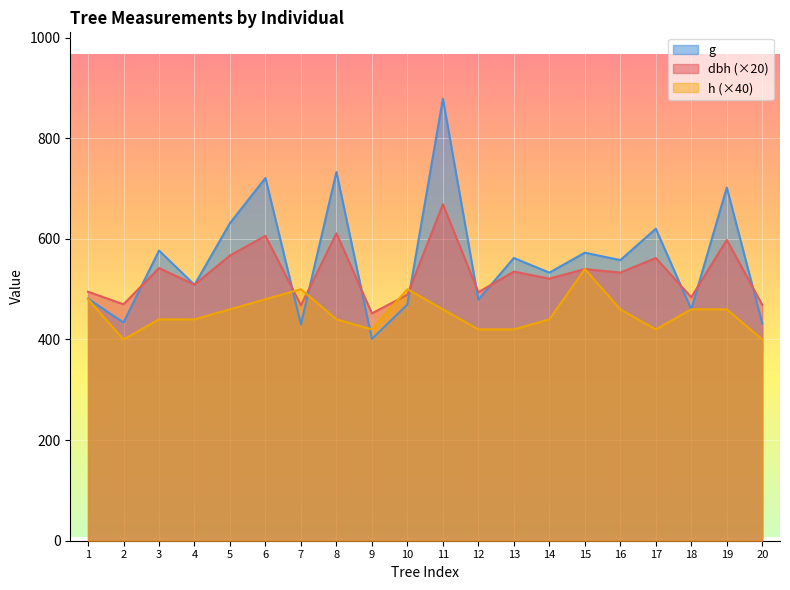

What is the value of the dbh point at the 12th from the left?

494.0